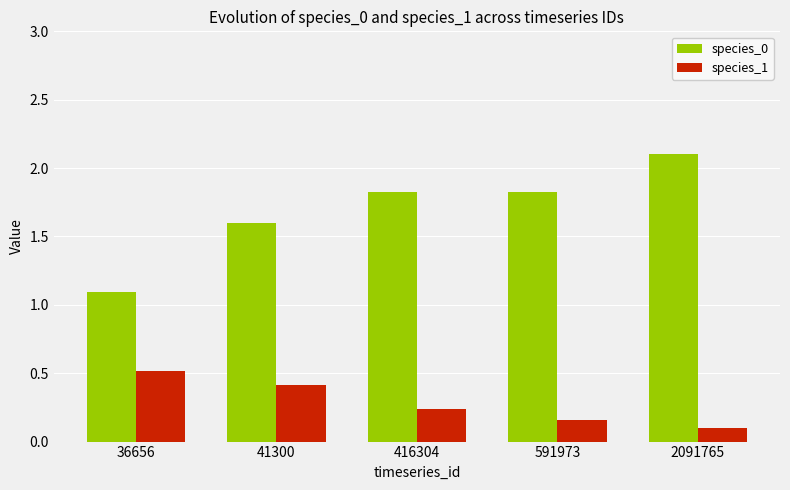

At how many categories does at least one series exceed 1?

5